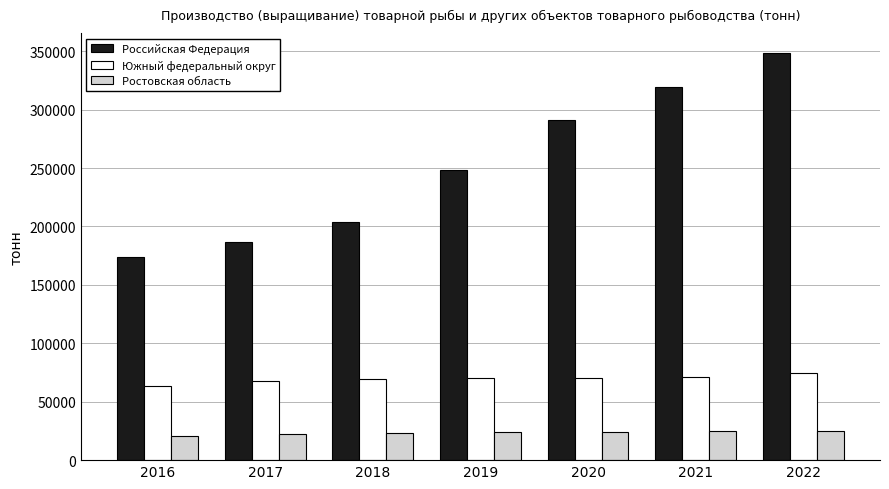

Between 2019 and 2021, which series saw the biggest shift?

Российская Федерация